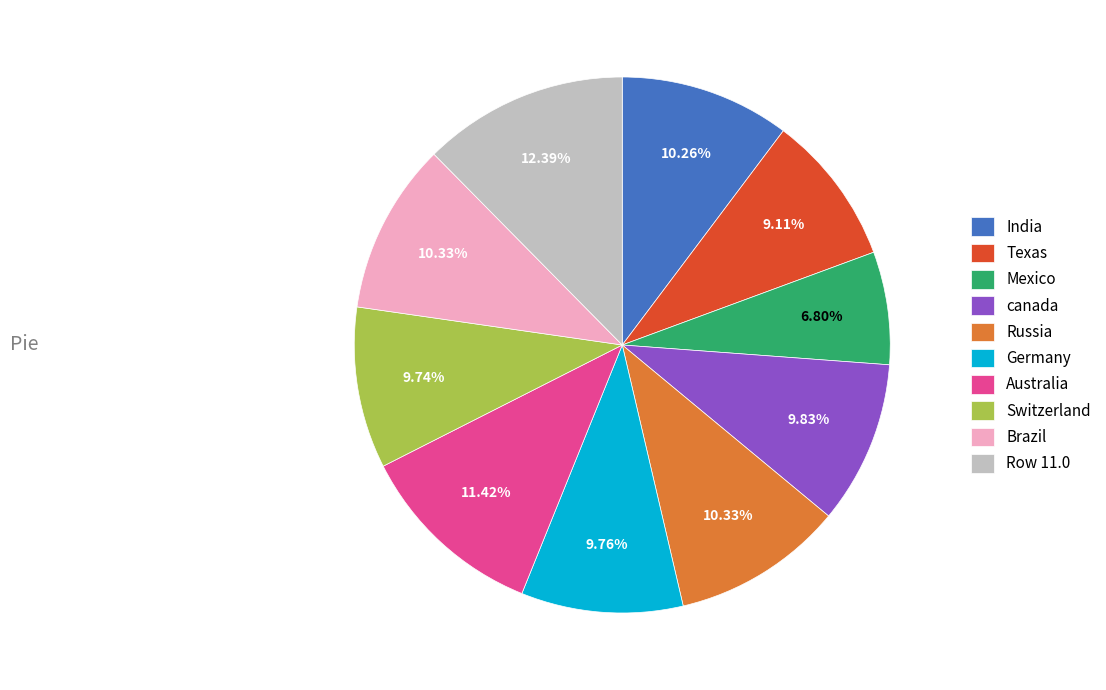

Is there any slice that represents more than half of the pie?

No